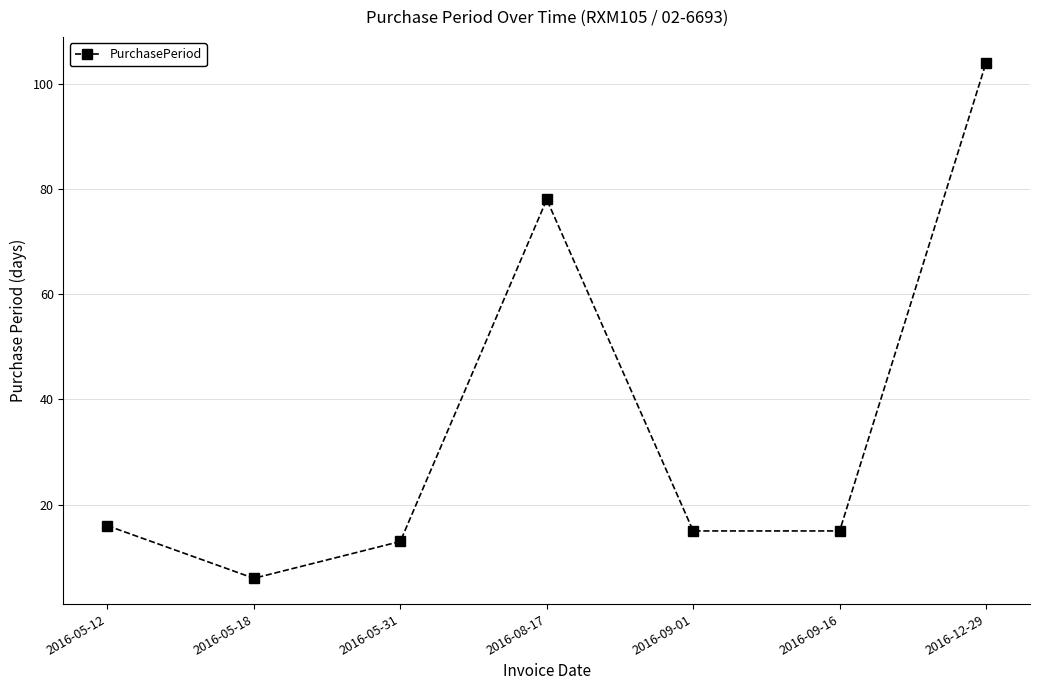

What is the value of the 2nd point from the left?

6